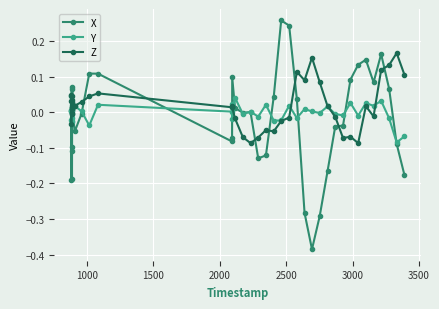

In Z, how many points are lower than both neighbors (excluding endpoints)?

10